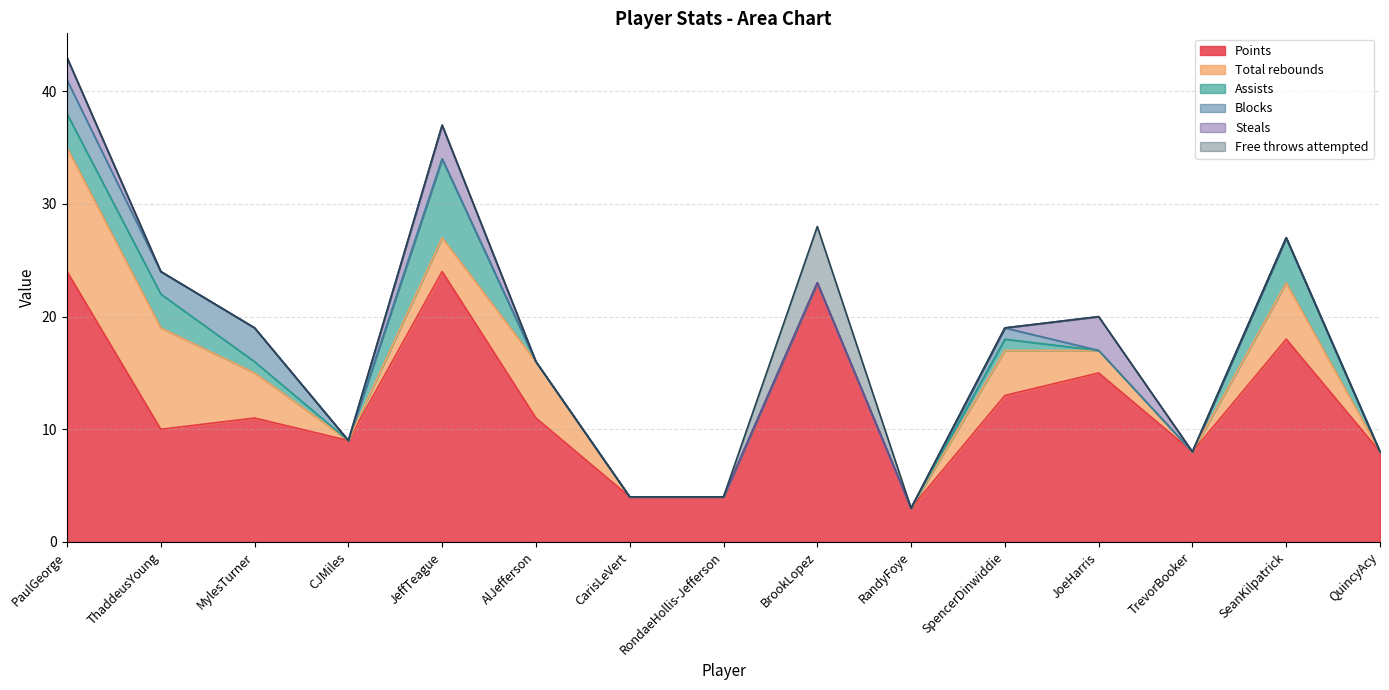

What are all the series names shown in the legend?

Points, Total rebounds, Assists, Blocks, Steals, Free throws attempted